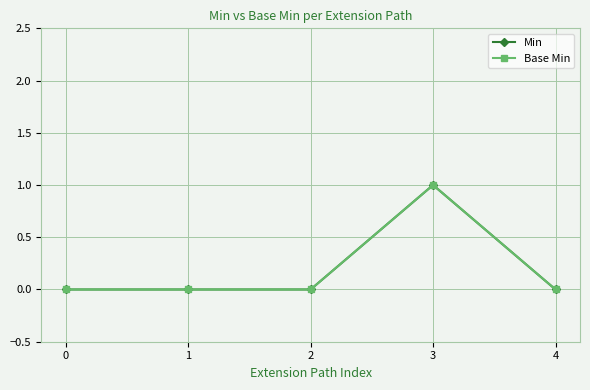

What is the sum of all Min values?

1